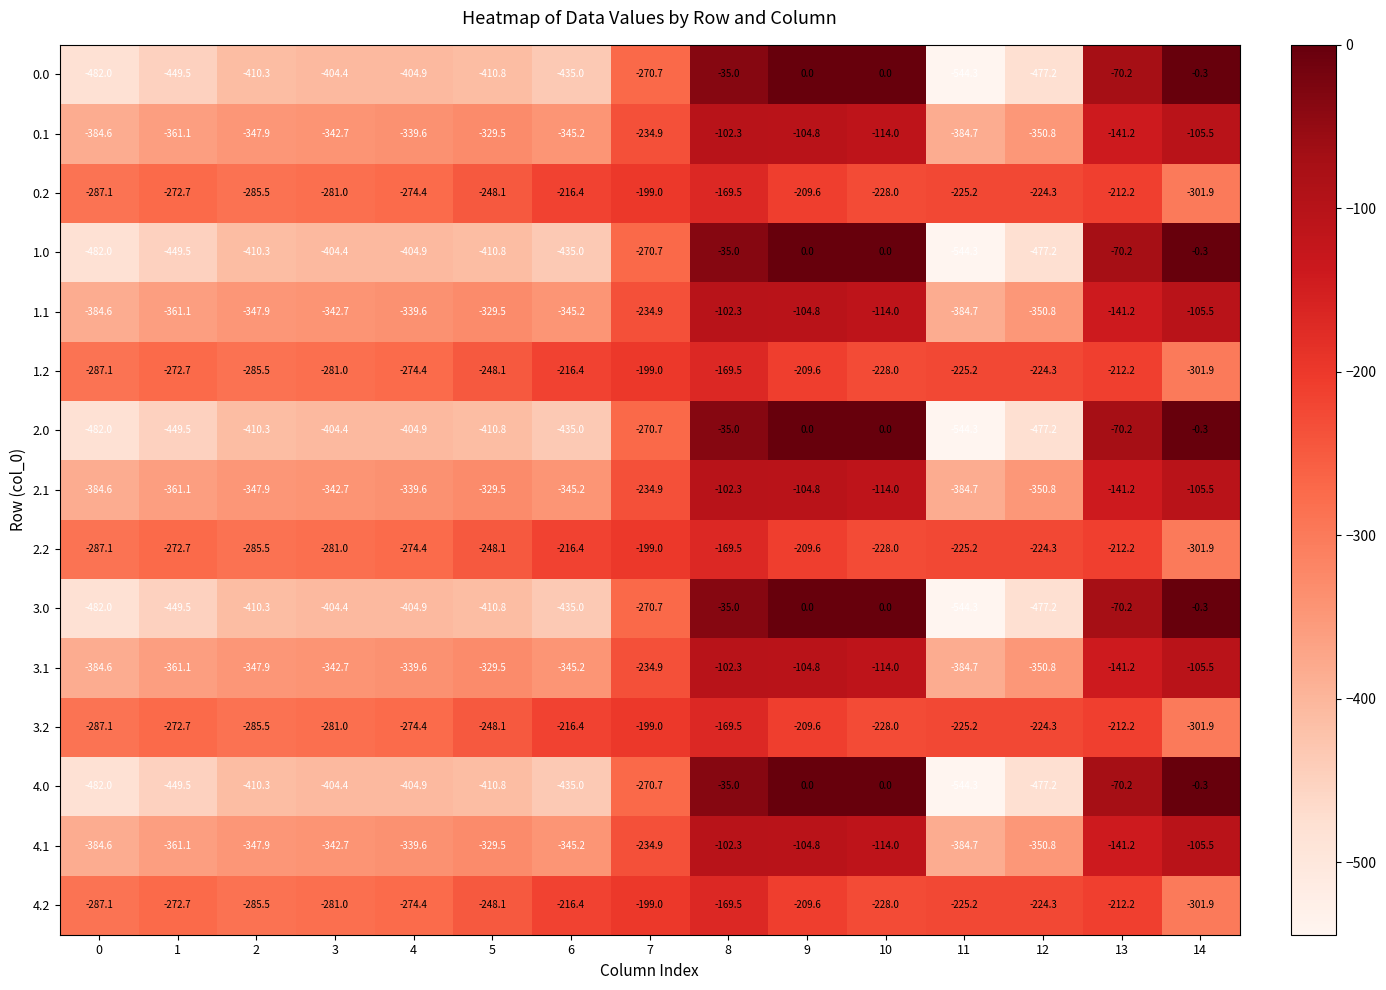

What is the difference between the highest and lowest values at 3?

123.4